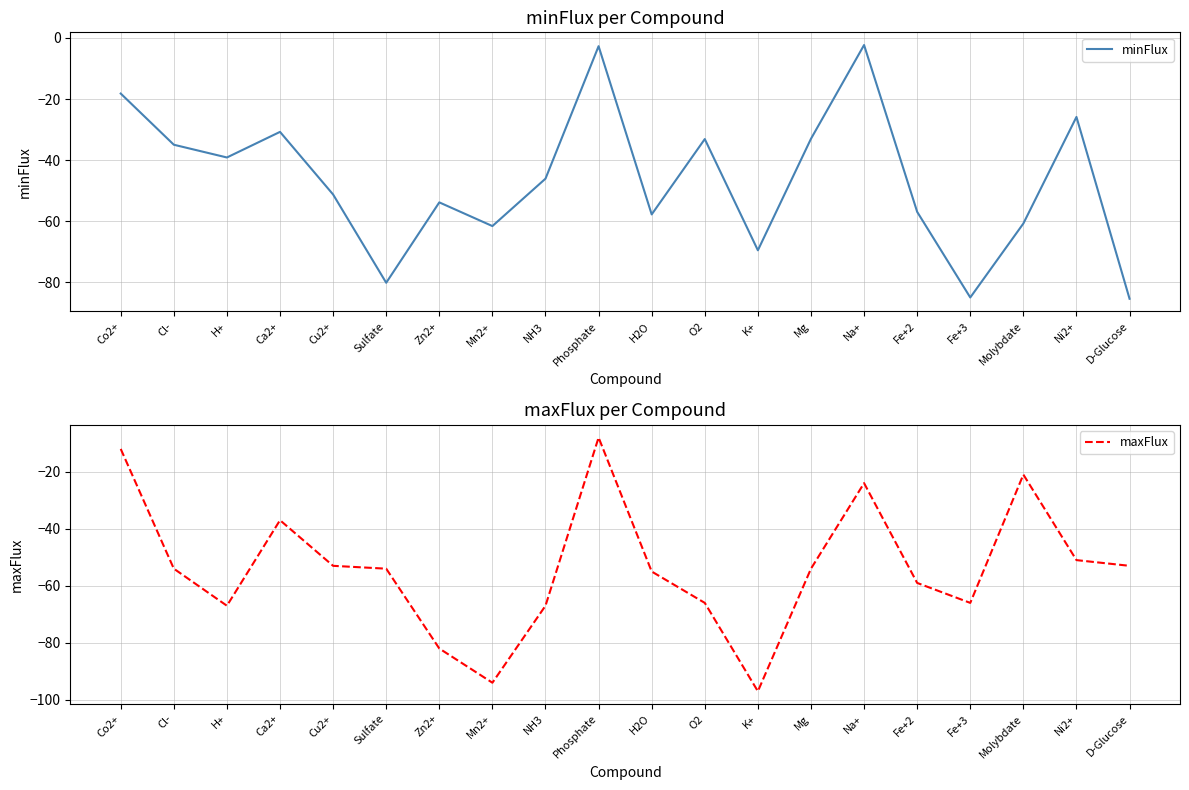

In minFlux, how many points are lower than both neighbors (excluding endpoints)?

6